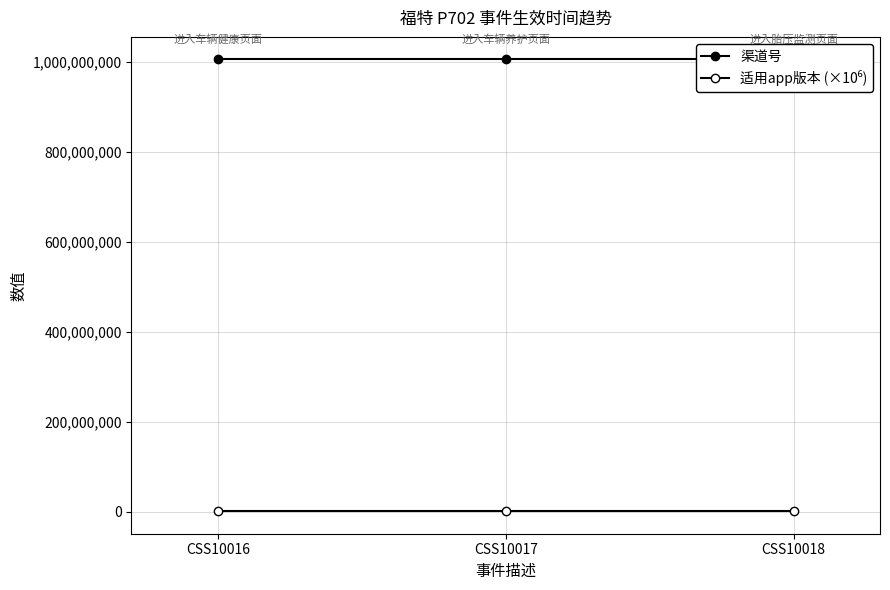

What is the maximum value shown in the chart?

1006014003